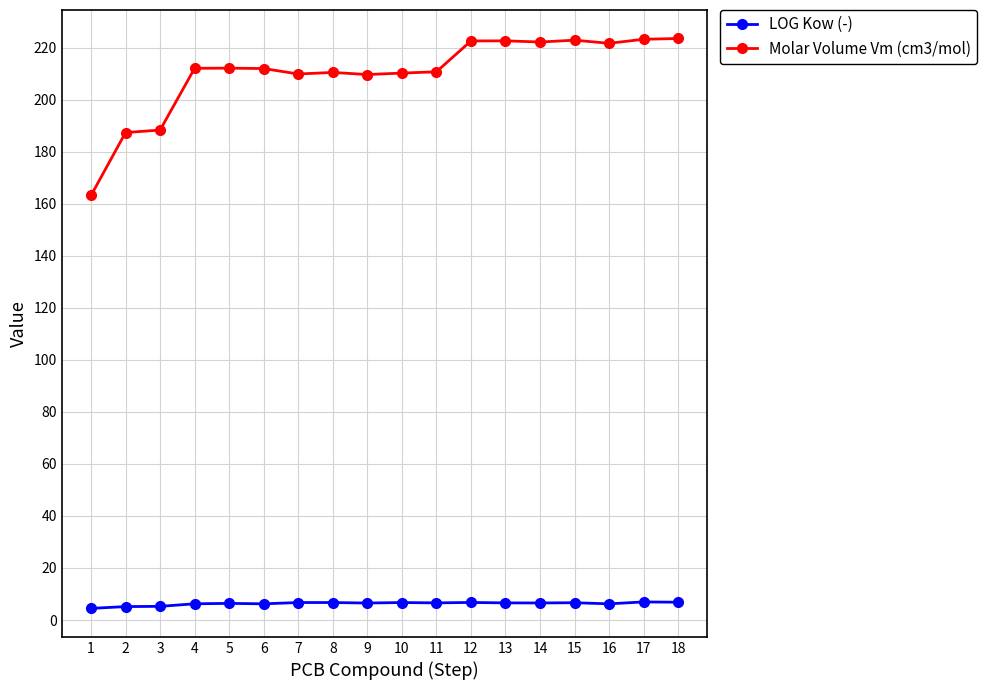

What is the value of the LOG Kow (-) point at the 18th from the left?

6.8